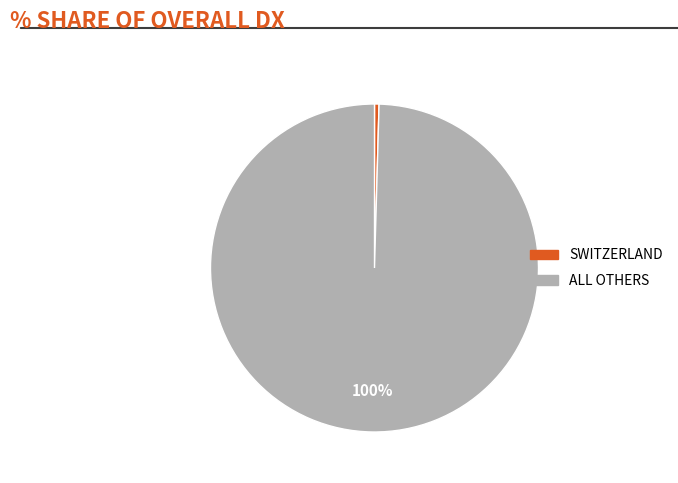

Is there a majority slice in this chart?

Yes